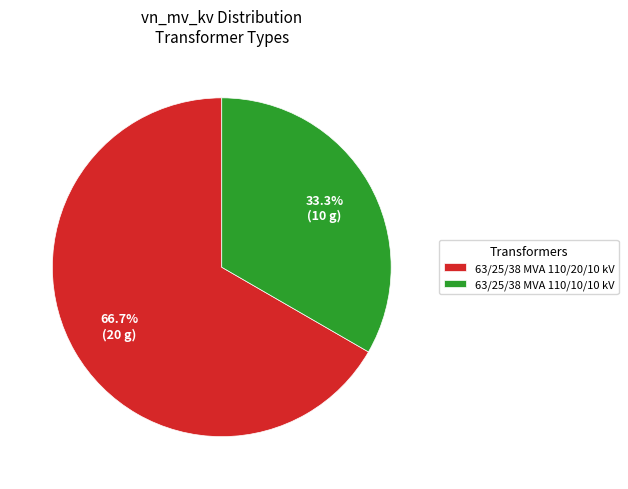

What portion of the pie excludes 63/25/38 MVA 110/20/10 kV?

33.3%